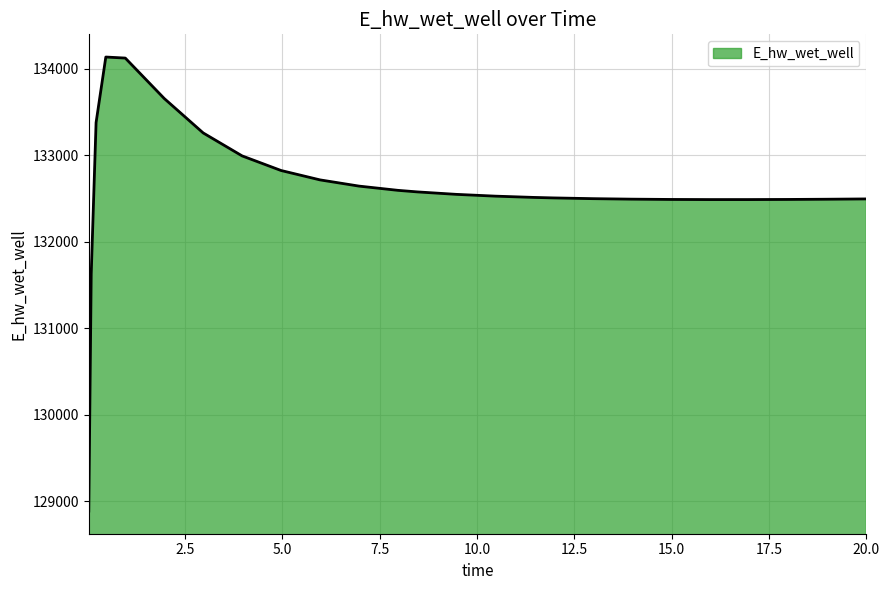

What is the greatest value displayed?

134135.2